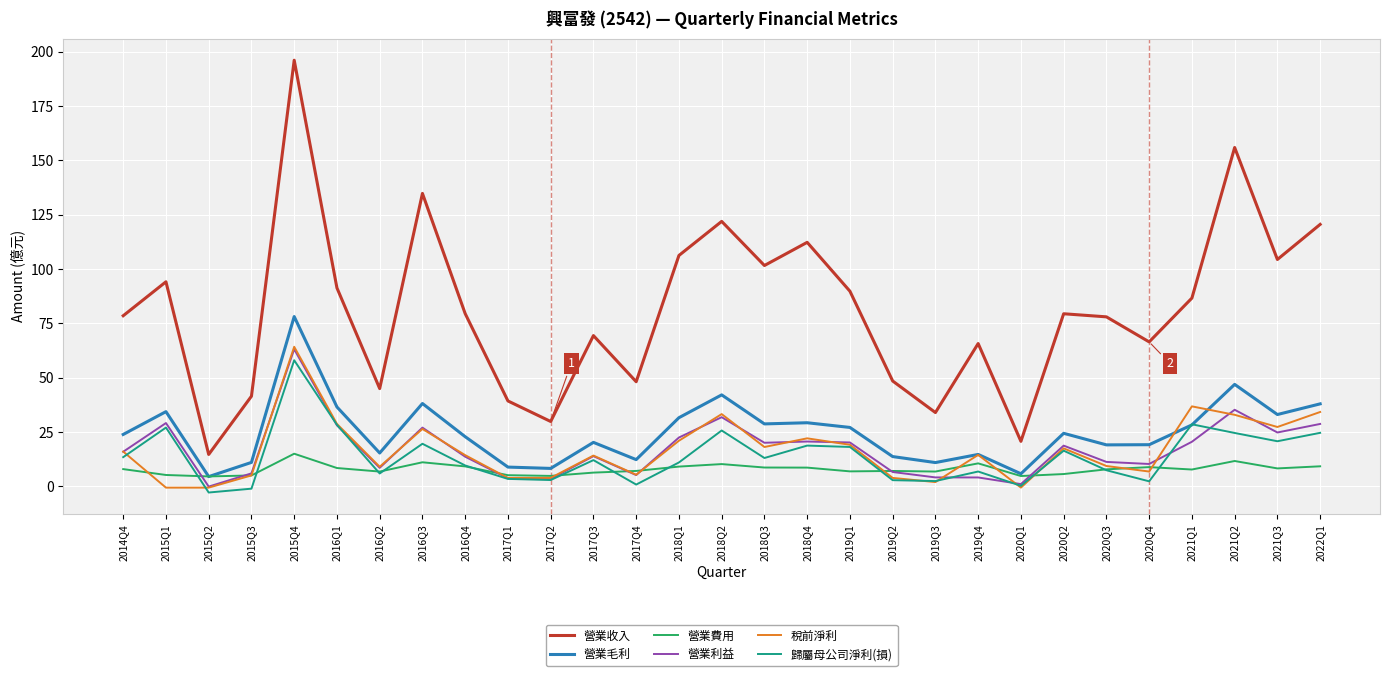

Is it true that 營業收入 equals 17.1 at 2016Q2?

False